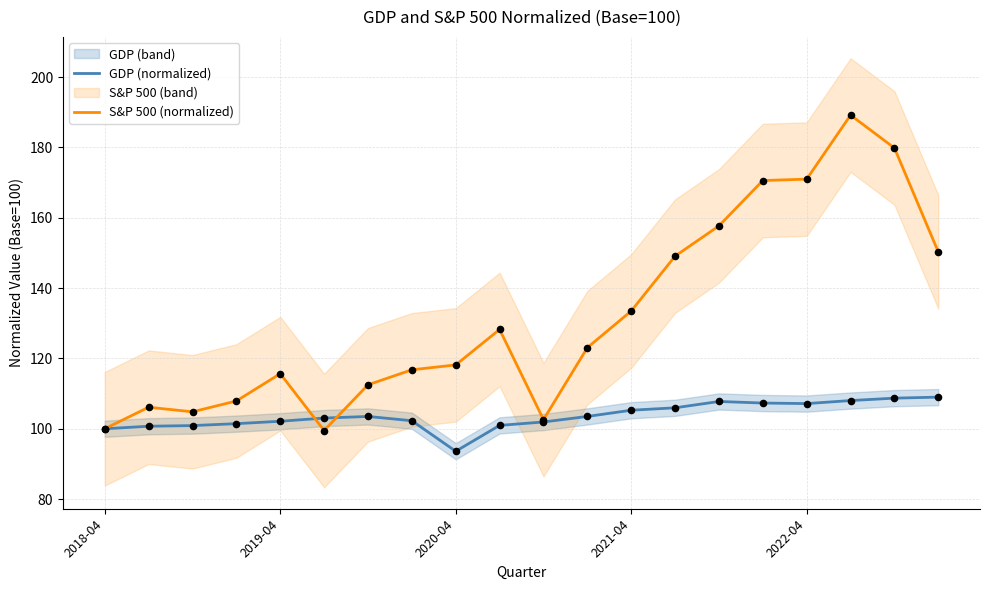

At how many categories does at least one series exceed 113?

13